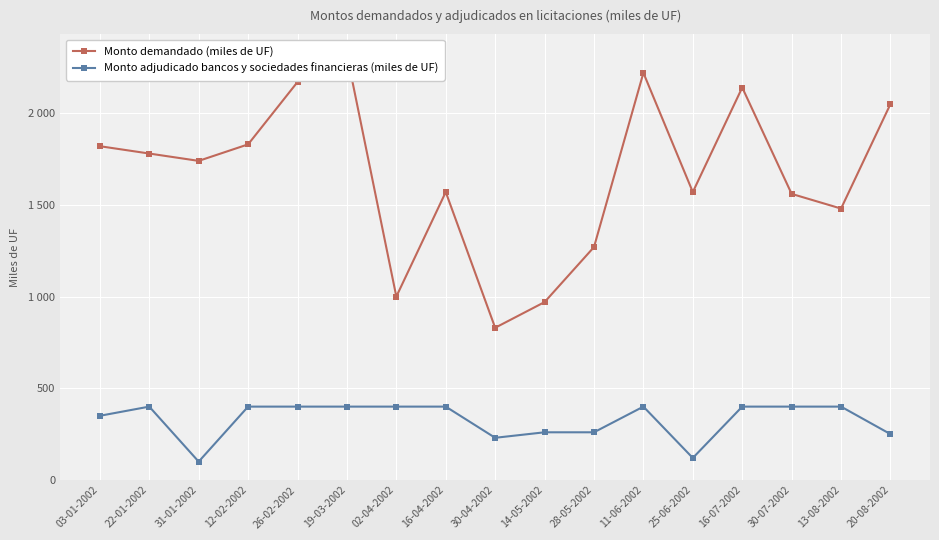

What is the label of the 3rd point from the right?

30-07-2002